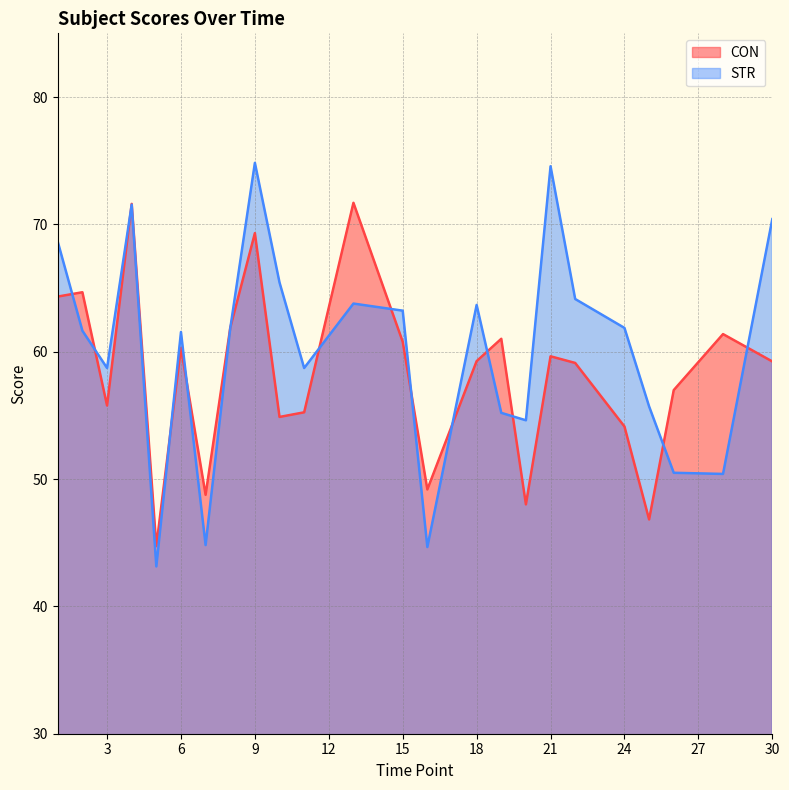

At 19, list the series in order from largest to smallest.

CON, STR